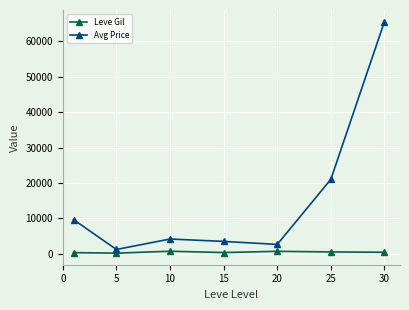

Which series has the largest total across all categories?

Avg Price